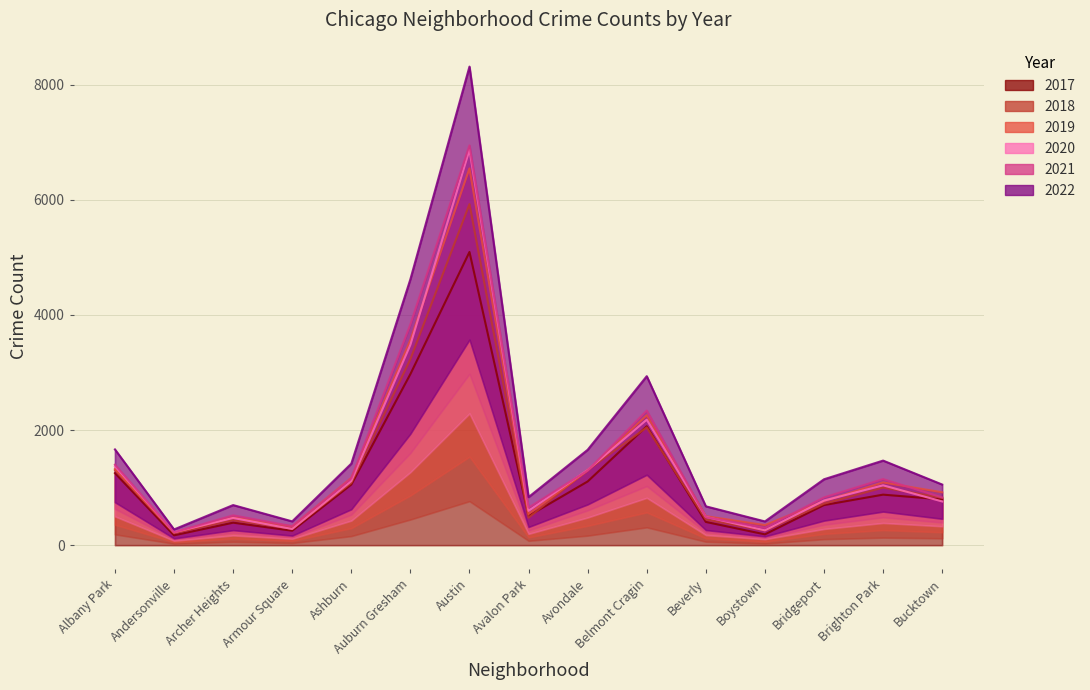

Which category has the highest value in the 2022 series?

Austin